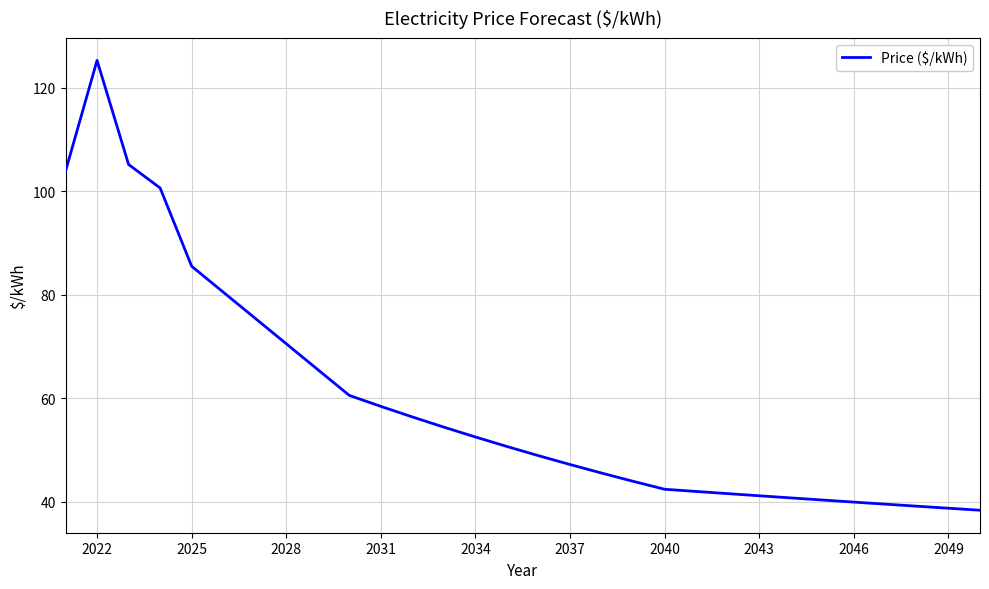

Reading left to right, transcribe all the data shown in this chart.

103.9	125.3	105.2	100.6	85.5	80.5	75.5	70.5	65.5	60.5	58.4	56.4	54.4	52.5	50.7	48.9	47.2	45.5	43.9	42.4	42.0	41.5	41.1	40.7	40.3	39.9	39.5	39.1	38.7	38.3